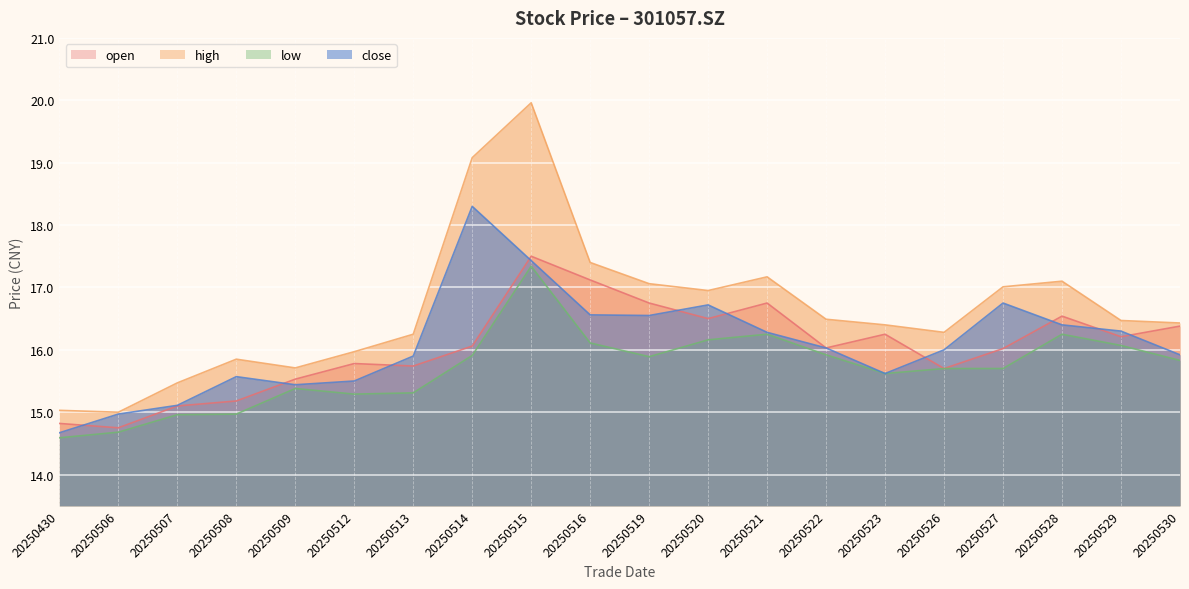

How many data points does each series have?

20